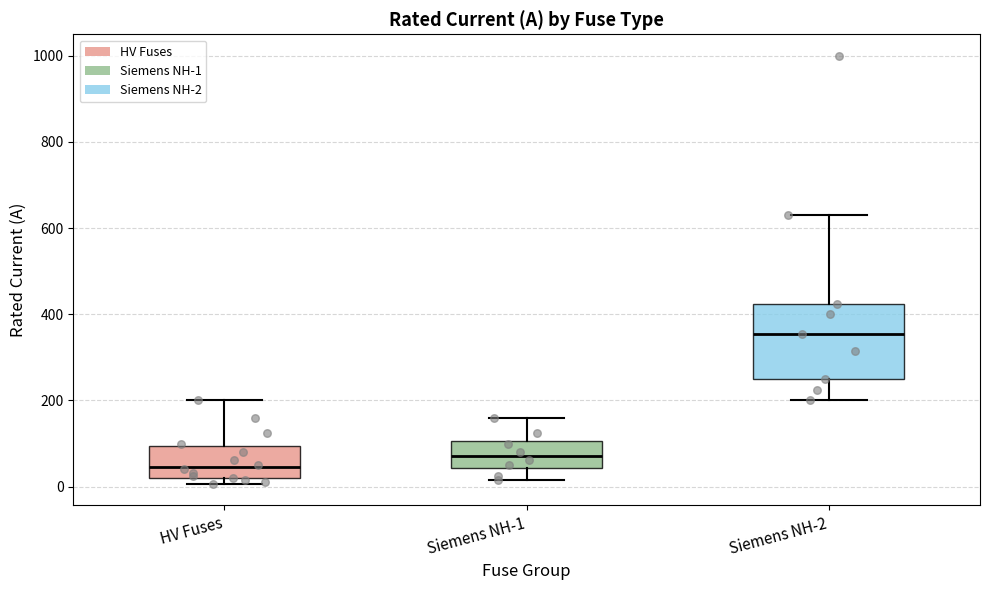

Reading left to right, transcribe this box plot: for each box, give where its median line is, the range the box spans, and where its two whiskers end, as read against the y-axis. The values are not printed on the chart, so give them approximately, as read against the axis.

HV Fuses: median 40, box 20 to 100, whiskers 0 to 200
Siemens NH-1: median 80, box 40 to 100, whiskers 20 to 160
Siemens NH-2: median 360, box 260 to 420, whiskers 200 to 640